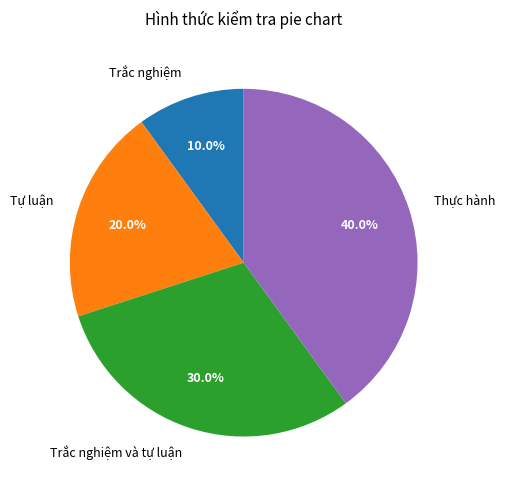

Is it true that Thực hành is 49% of the pie?

False